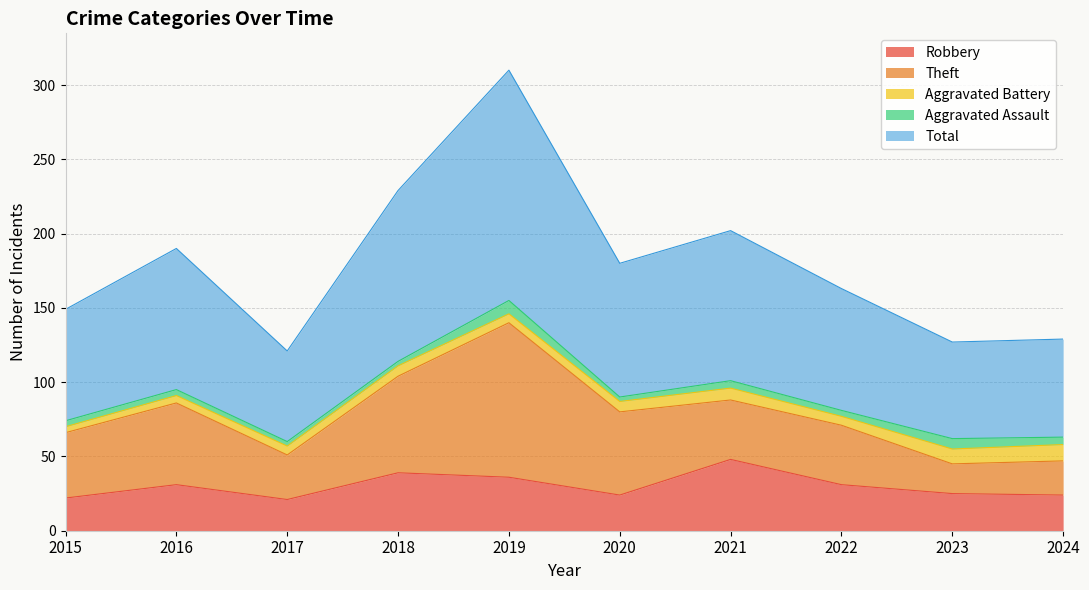

How many intersections are there between Aggravated Battery and Aggravated Assault?

2